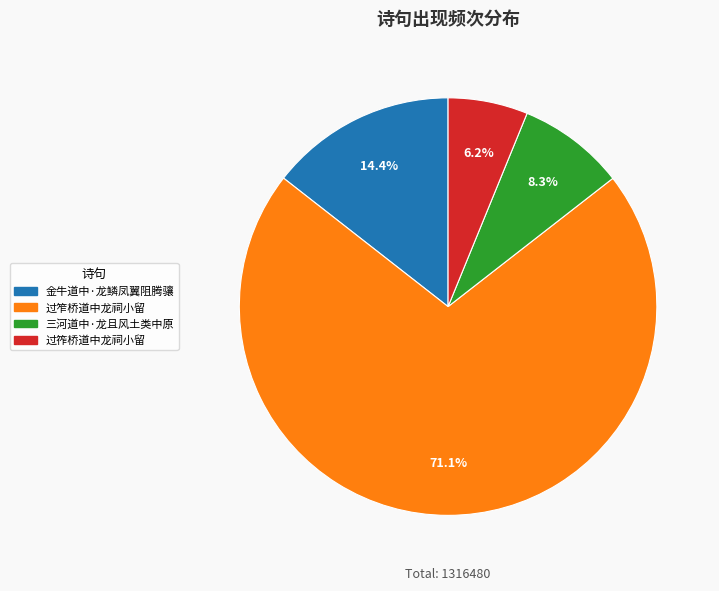

To the nearest percent, what is the difference between the 金牛道中·龙鳞凤翼阻腾骧 and 三河道中·龙且风土类中原 slice percentages?

6%